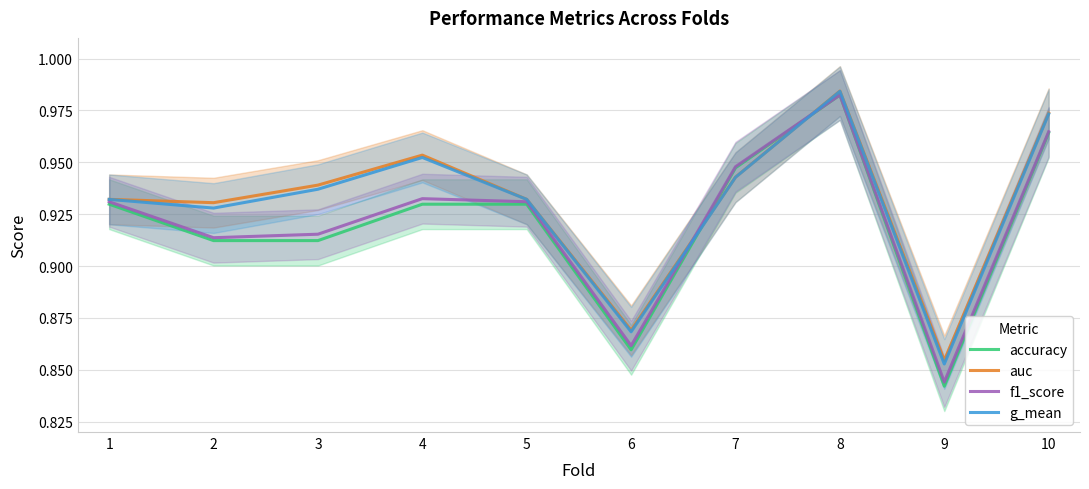

What is the approximate value of accuracy at 4?

0.9